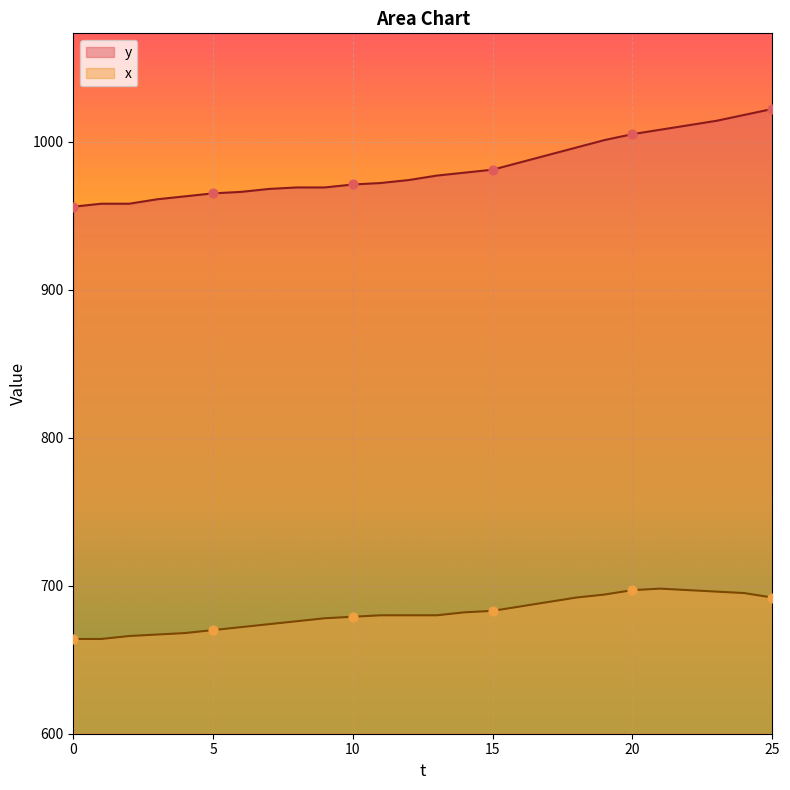

What is the total value across all series at 12?

1654